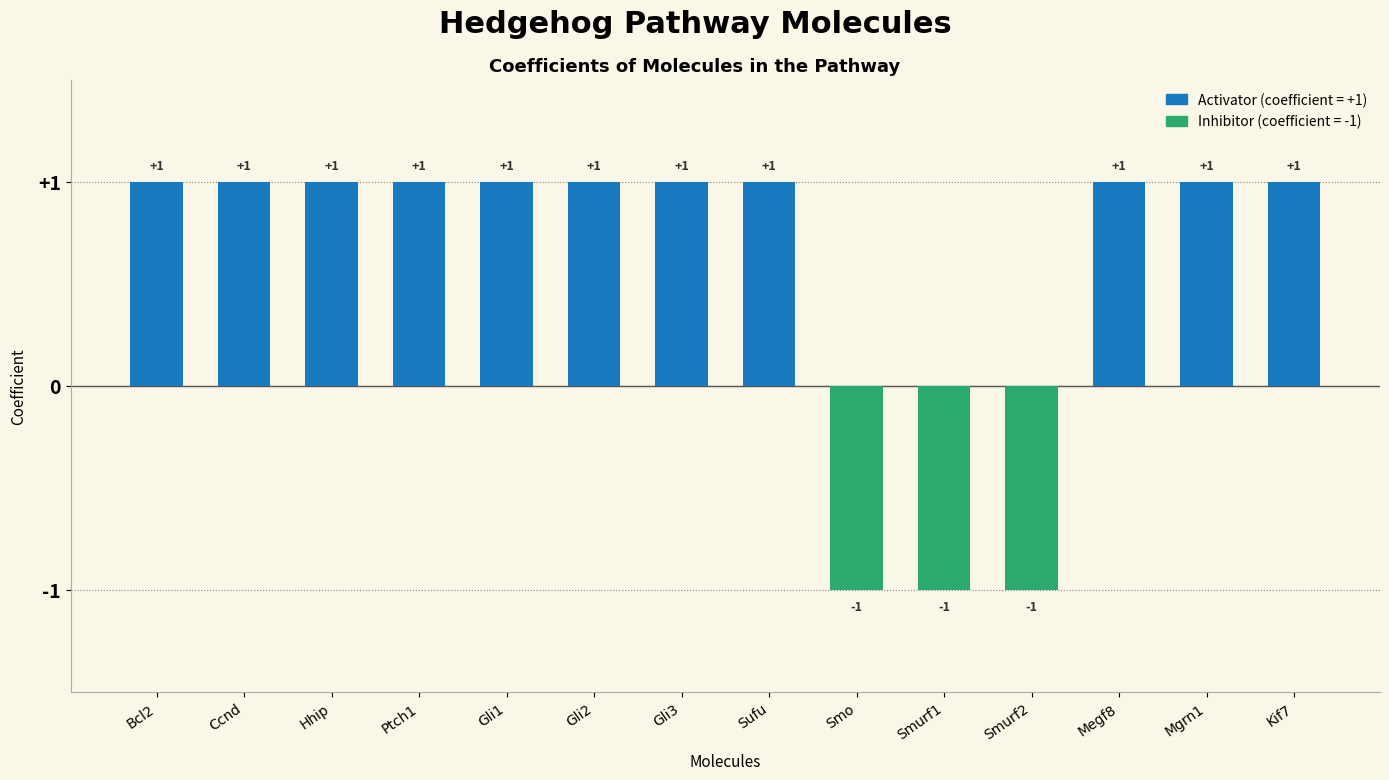

Read the value at Smo.

-1